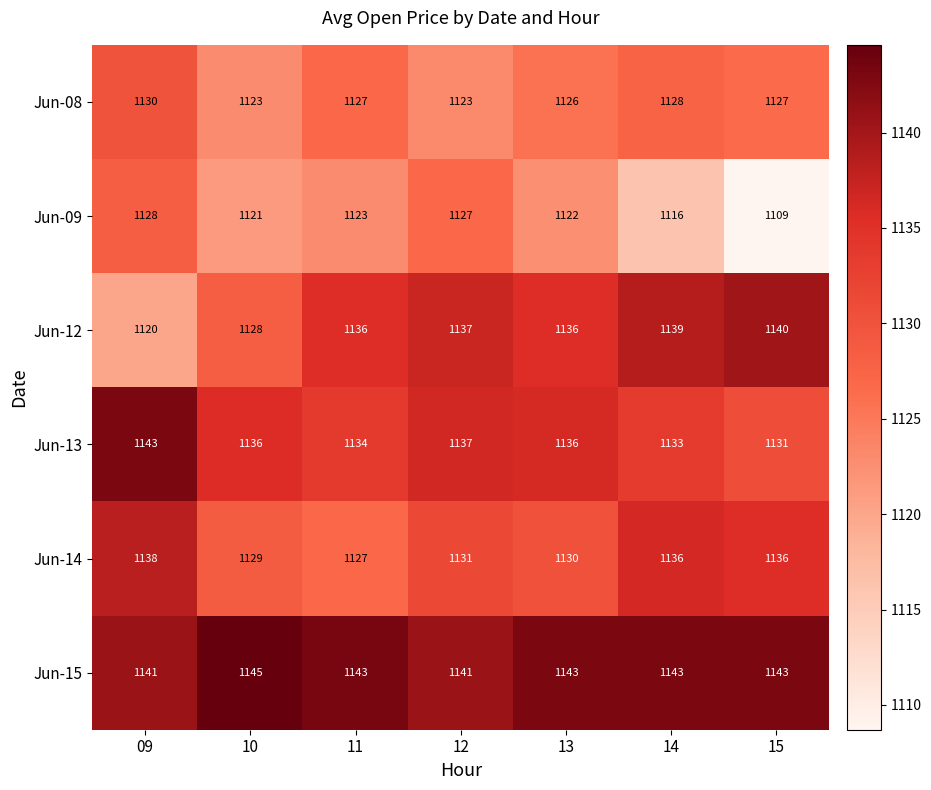

The Jun-12 series shows 252 at 14. True or false?

False